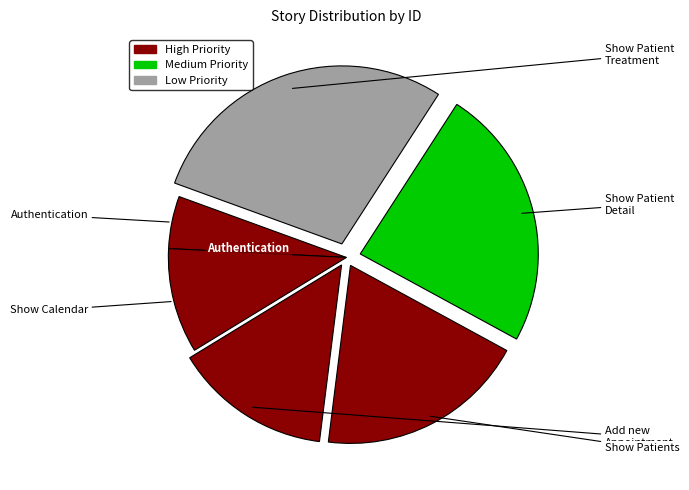

How many segments does this pie chart have?

6